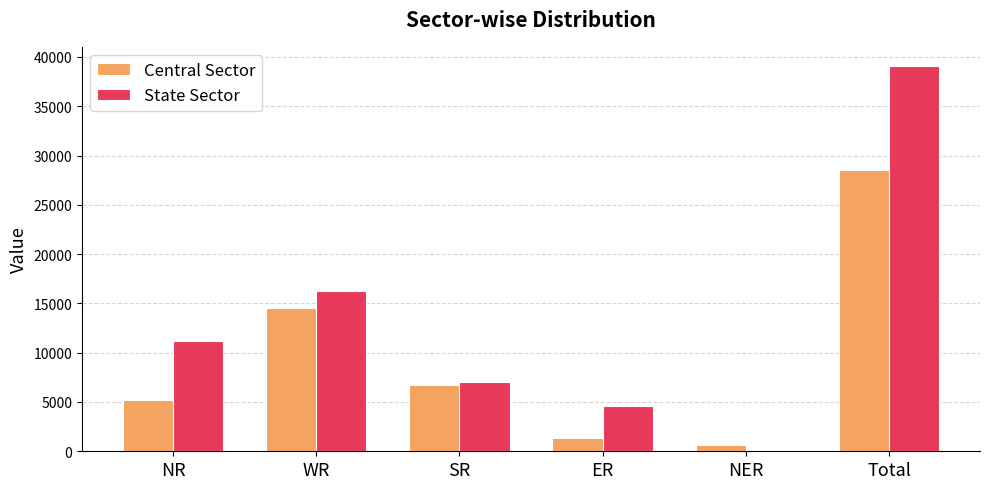

At which category is the sum across all series the highest?

Total